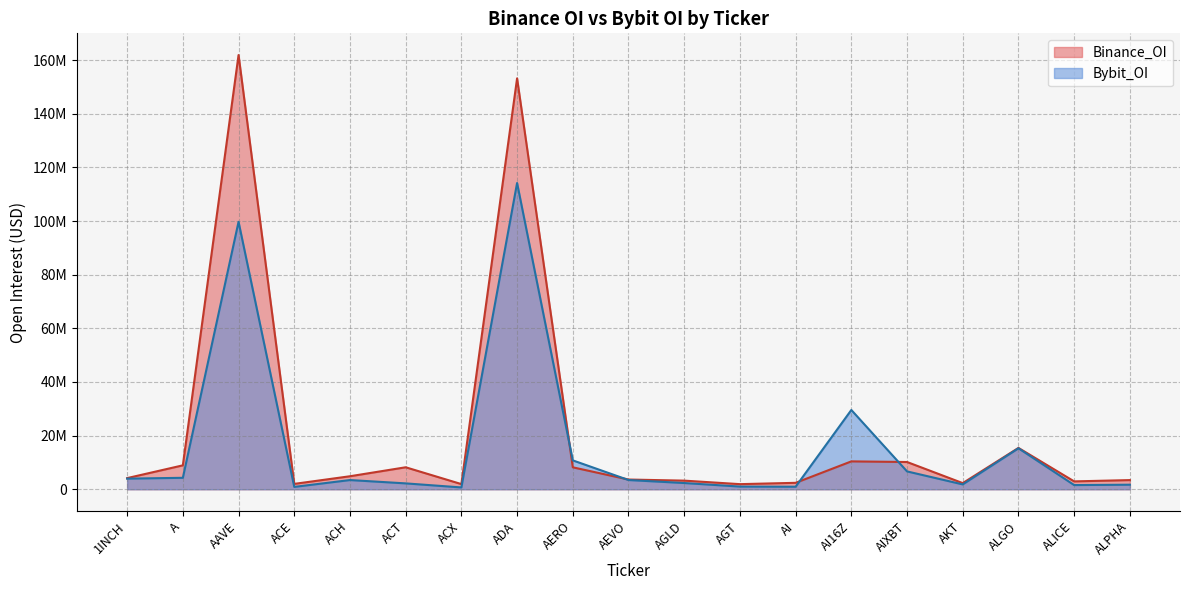

What is the difference between the maximum and minimum values in the Binance_OI series?

159969095